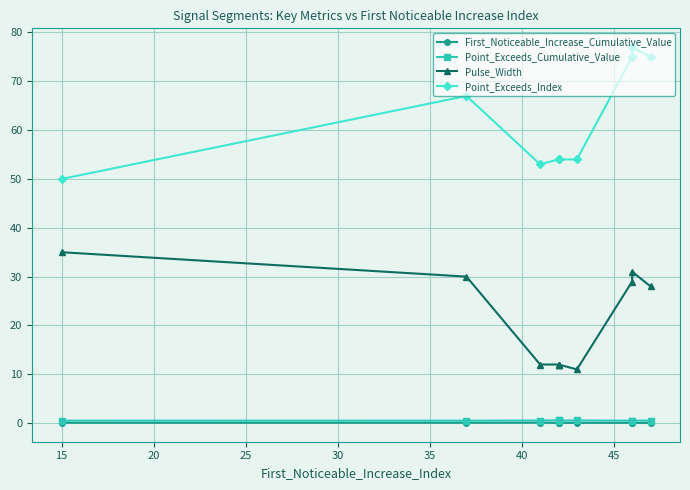

What is the sum of all Pulse_Width values?

212.0